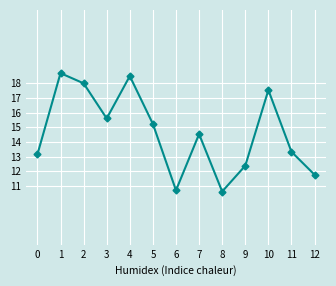

Where is the data nearest to the value 14?

7